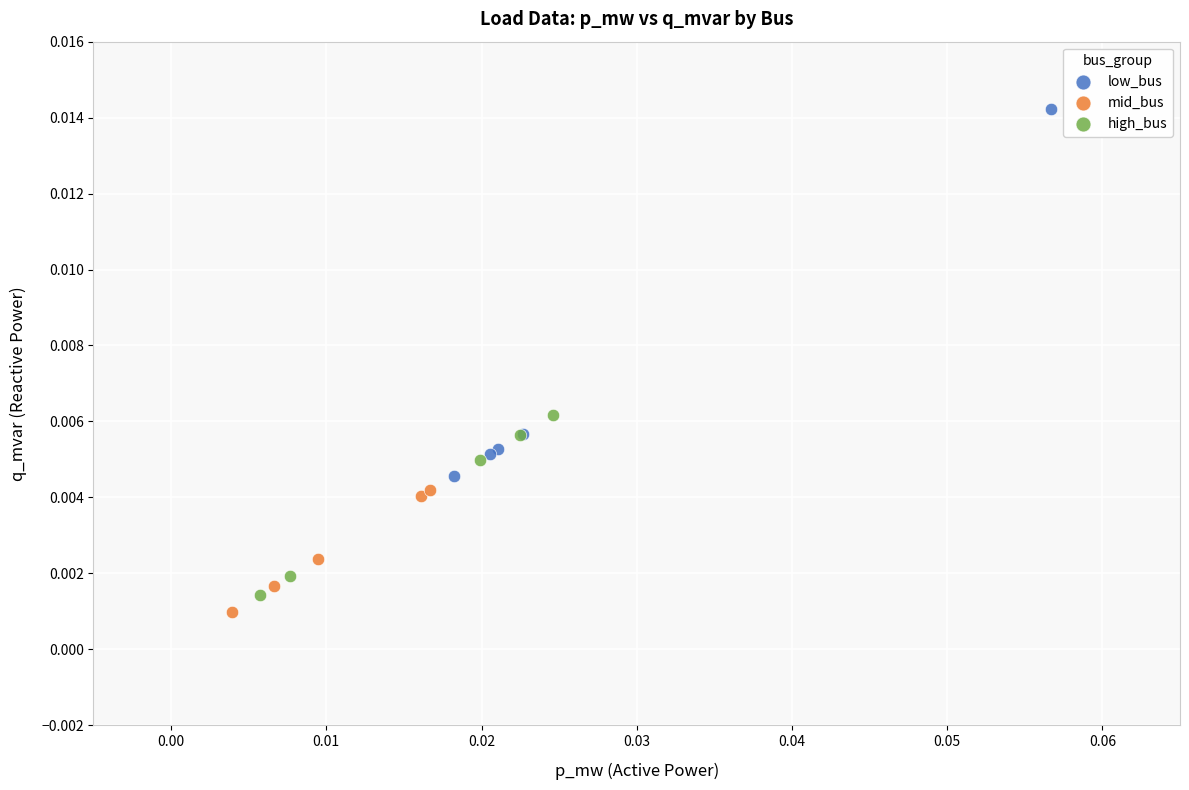

Which series has the widest spread of Y values?

low_bus